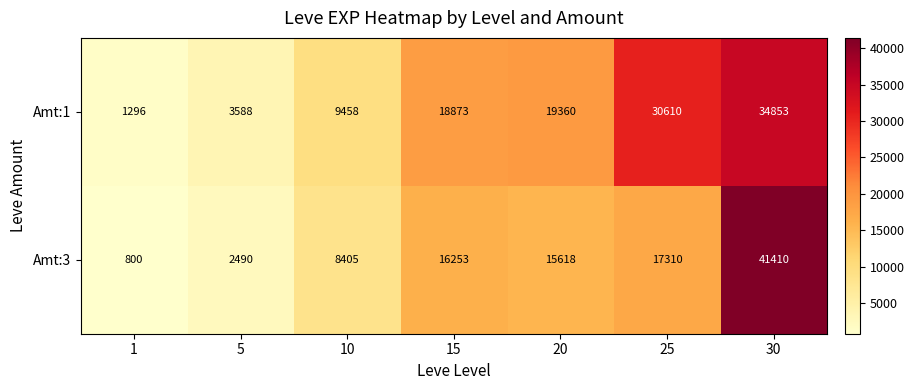

What is the sum of the Amt:3 values at 1 and 5?

3290